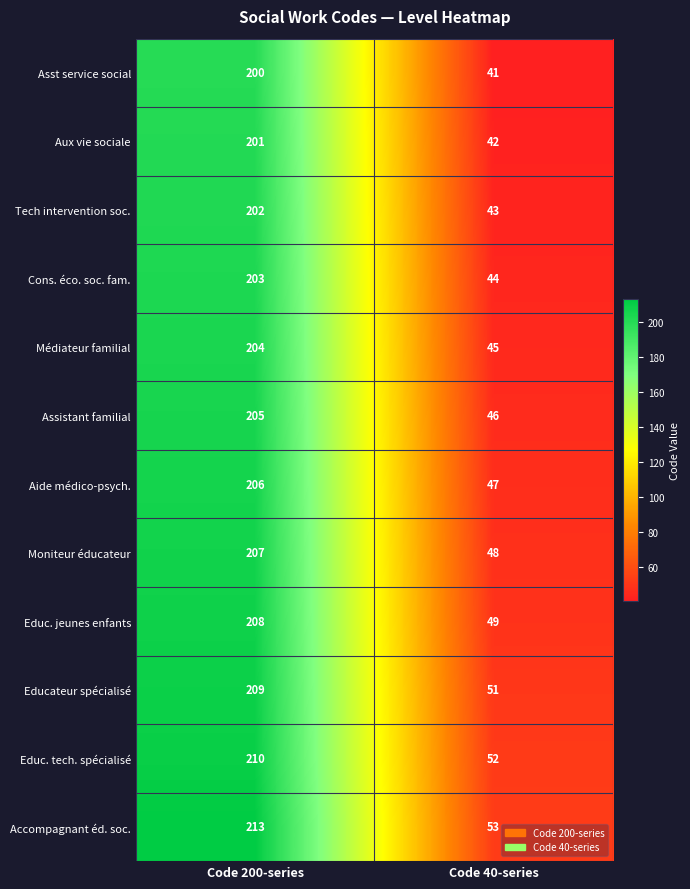

At how many categories does at least one series exceed 201?

1